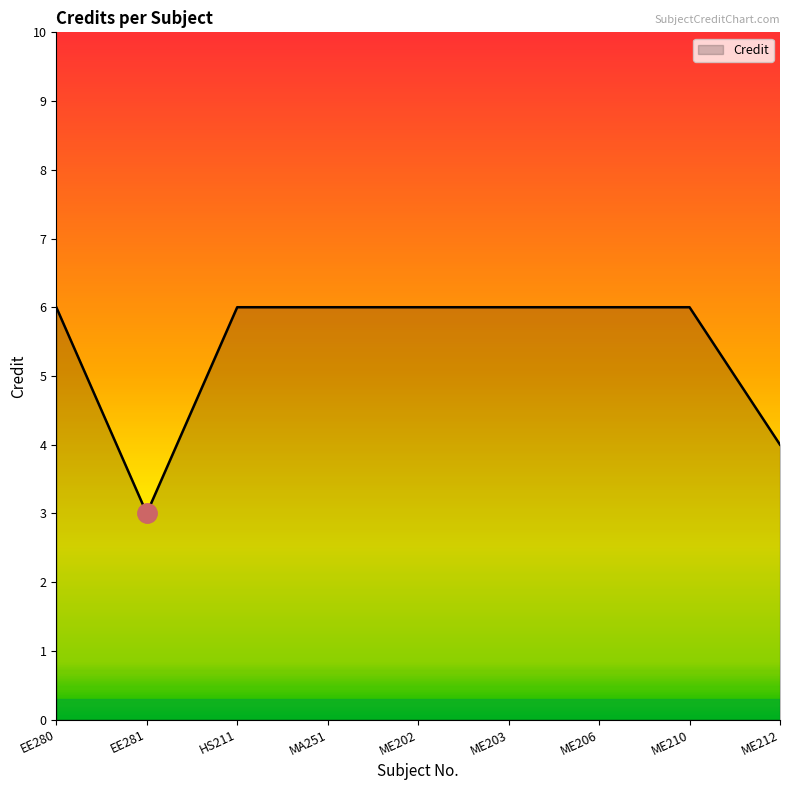

Approximately how many times larger is the value at ME210 compared to ME202?

1.0